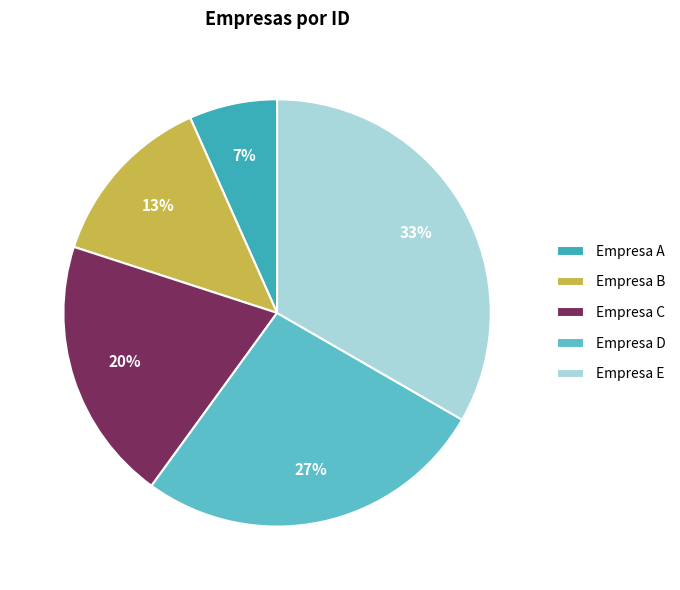

To the nearest percent, what is the combined percentage of Empresa E and Empresa C?

53%